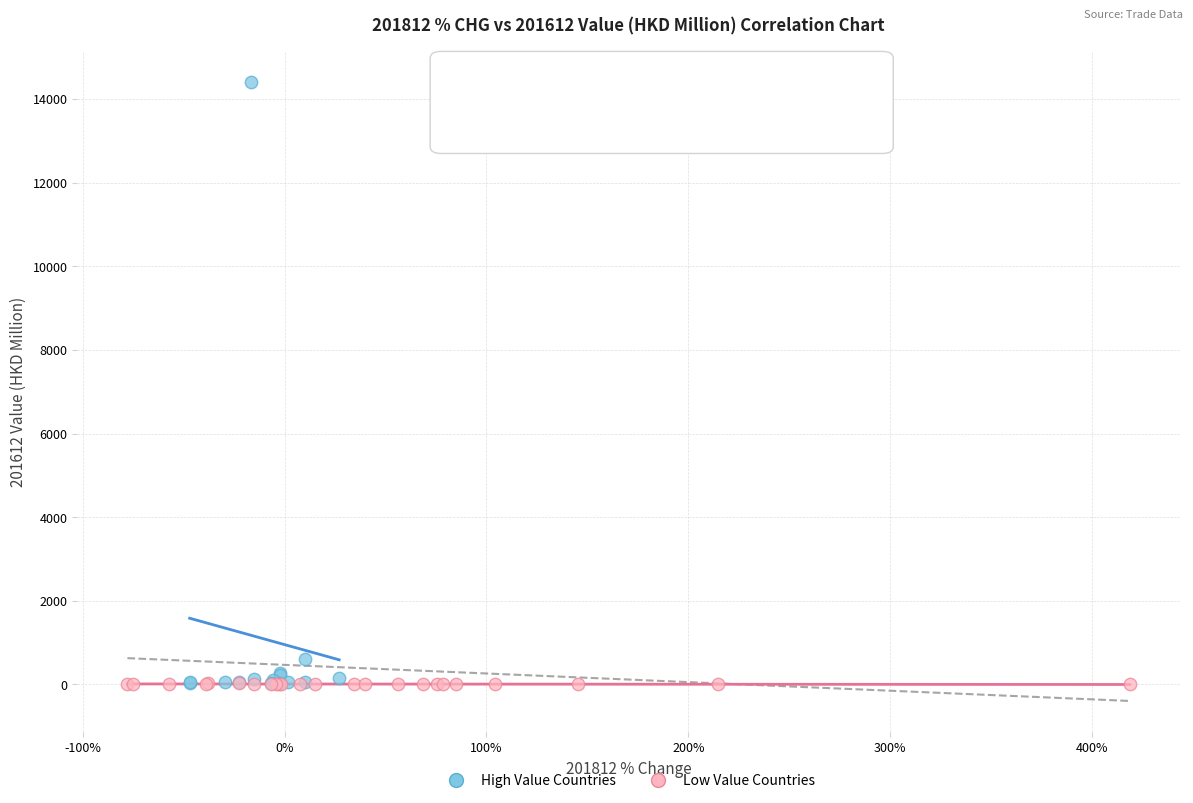

Which series has the widest spread of Y values?

High Value Countries